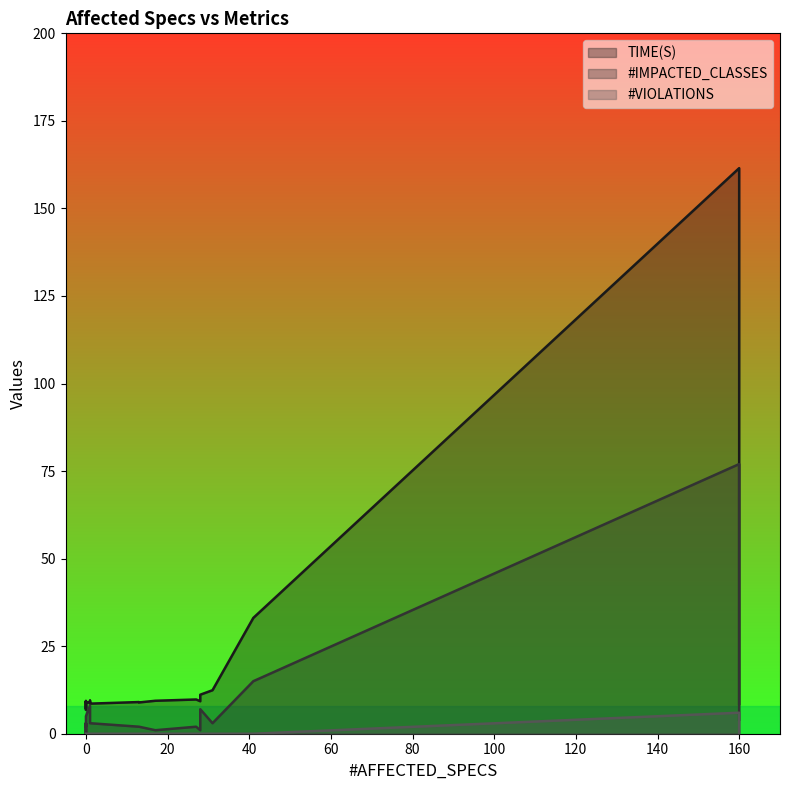

At 1, list the series in order from largest to smallest.

TIME(S), #IMPACTED_CLASSES, #VIOLATIONS